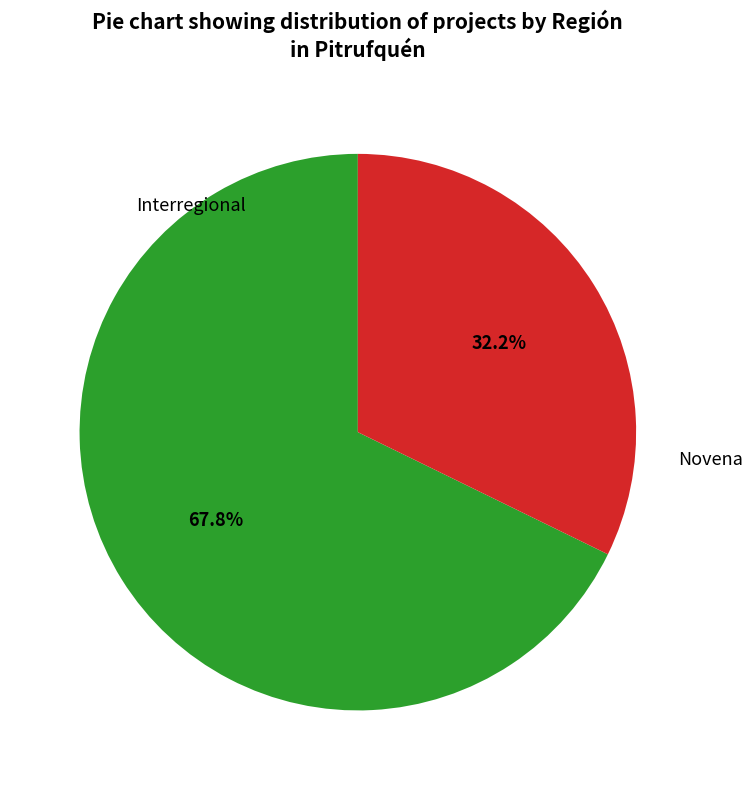

What is the largest slice in the pie chart?

Interregional